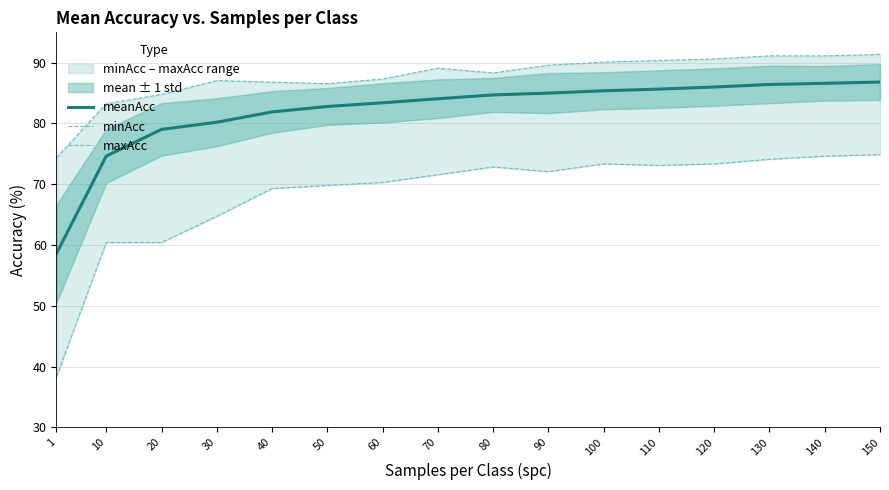

Where is the first local maximum for minAcc?

80